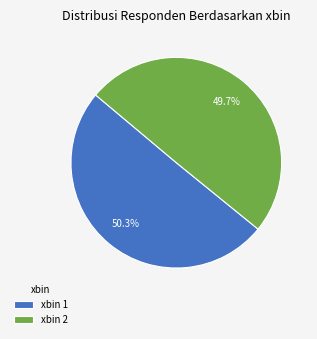

Which category has the biggest portion of the pie?

xbin 1